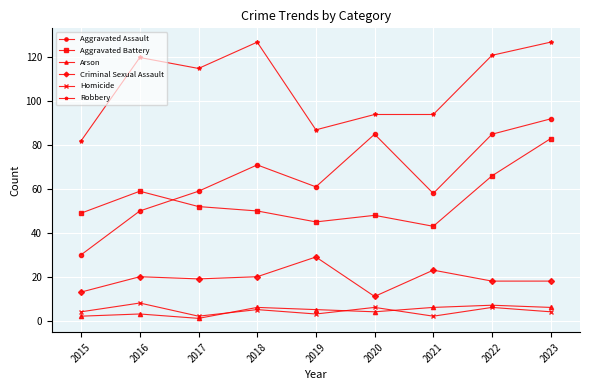

What value does the Aggravated Battery series have at 2023?

83